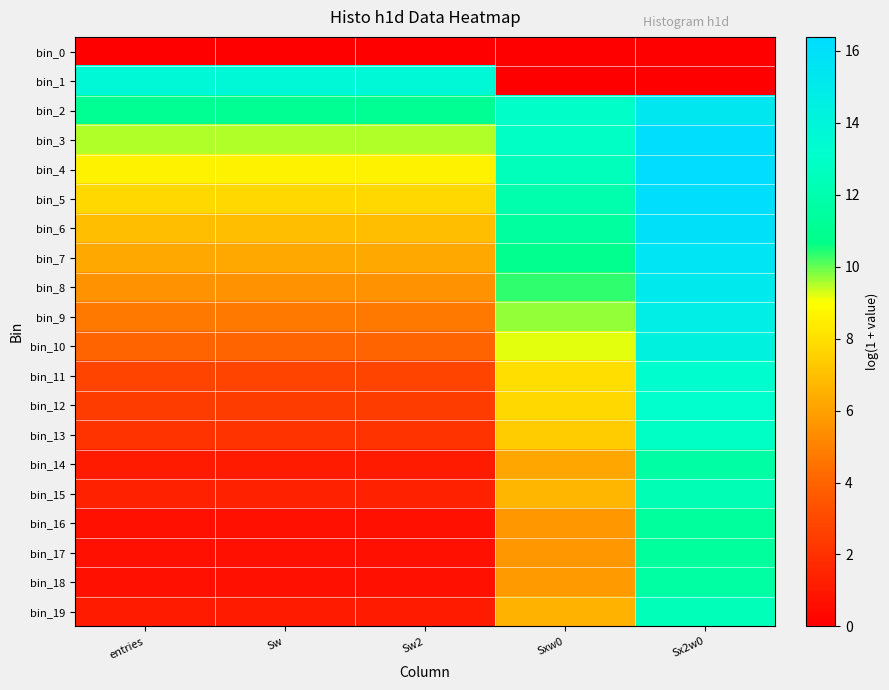

Reading left to right, list all the values displayed in this chart.

bin_0: entries=0.0	Sw=0.0	Sw2=0.0	Sxw0=0.0	Sx2w0=0.0
bin_1: entries=13.7	Sw=13.7	Sw2=13.7	Sxw0=0.0	Sx2w0=0.0
bin_2: entries=11.1	Sw=11.1	Sw2=11.1	Sxw0=13.0	Sx2w0=15.4
bin_3: entries=9.5	Sw=9.5	Sw2=9.5	Sxw0=12.8	Sx2w0=16.2
bin_4: entries=8.6	Sw=8.6	Sw2=8.6	Sxw0=12.5	Sx2w0=16.4
bin_5: entries=7.8	Sw=7.8	Sw2=7.8	Sxw0=12.0	Sx2w0=16.3
bin_6: entries=7.0	Sw=7.0	Sw2=7.0	Sxw0=11.5	Sx2w0=16.0
bin_7: entries=6.2	Sw=6.2	Sw2=6.2	Sxw0=10.9	Sx2w0=15.6
bin_8: entries=5.5	Sw=5.5	Sw2=5.5	Sxw0=10.4	Sx2w0=15.2
bin_9: entries=4.7	Sw=4.7	Sw2=4.7	Sxw0=9.7	Sx2w0=14.7
bin_10: entries=4.0	Sw=4.0	Sw2=4.0	Sxw0=9.2	Sx2w0=14.3
bin_11: entries=2.8	Sw=2.8	Sw2=2.8	Sxw0=8.0	Sx2w0=13.2
bin_12: entries=2.5	Sw=2.5	Sw2=2.5	Sxw0=7.7	Sx2w0=13.1
bin_13: entries=2.1	Sw=2.1	Sw2=2.1	Sxw0=7.4	Sx2w0=12.8
bin_14: entries=1.1	Sw=1.1	Sw2=1.1	Sxw0=6.2	Sx2w0=11.7
bin_15: entries=1.4	Sw=1.4	Sw2=1.4	Sxw0=6.7	Sx2w0=12.3
bin_16: entries=0.7	Sw=0.7	Sw2=0.7	Sxw0=5.7	Sx2w0=11.4
bin_17: entries=0.7	Sw=0.7	Sw2=0.7	Sxw0=5.7	Sx2w0=11.4
bin_18: entries=0.7	Sw=0.7	Sw2=0.7	Sxw0=5.8	Sx2w0=11.6
bin_19: entries=1.1	Sw=1.1	Sw2=1.1	Sxw0=6.5	Sx2w0=12.4